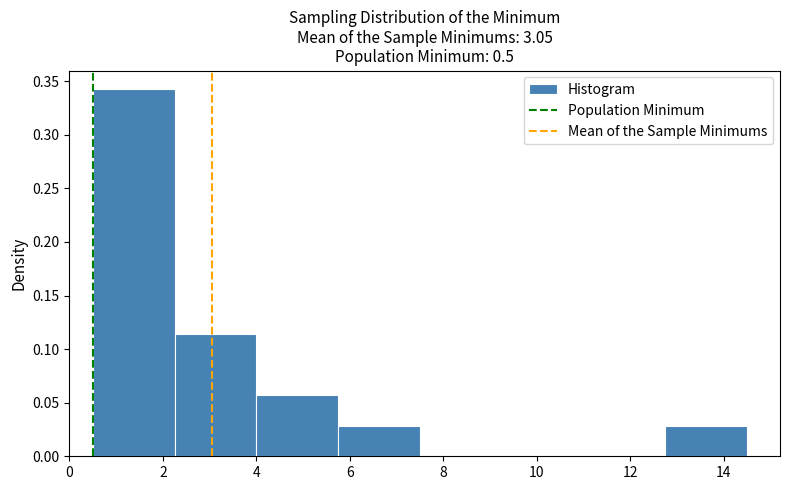

Reading left to right, list every bar in this chart as the range it spans on the x-axis followed by its height. Neither the bar edges nor the heights are printed on the chart, so give them approximately, as read against the axes.

0.50 to 2.25: 0.345
2.25 to 4.00: 0.115
4.00 to 5.75: 0.055
5.75 to 7.50: 0.030
7.50 to 9.25: 0
9.25 to 11.00: 0
11.00 to 12.75: 0
12.75 to 14.50: 0.030